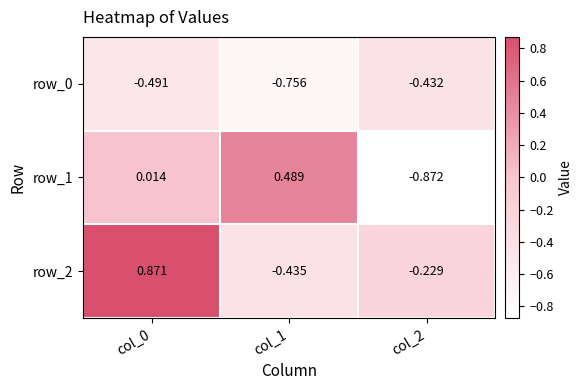

Is the value of row_2 at col_0 greater than the value of row_0 at col_1?

Yes